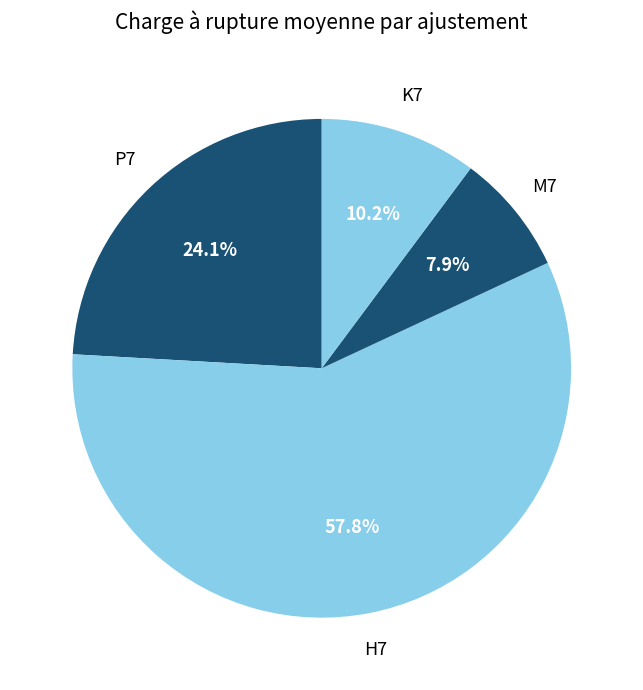

Which category has the smallest portion of the pie?

M7